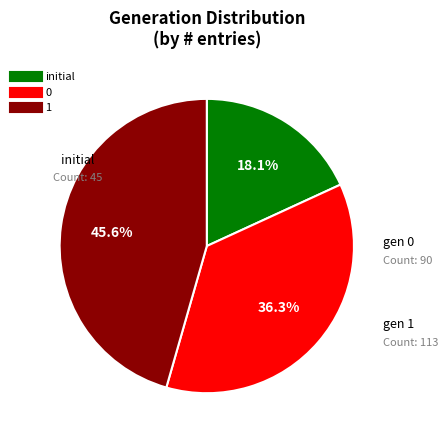

The 1 slice represents 46% of the pie. True or false?

True